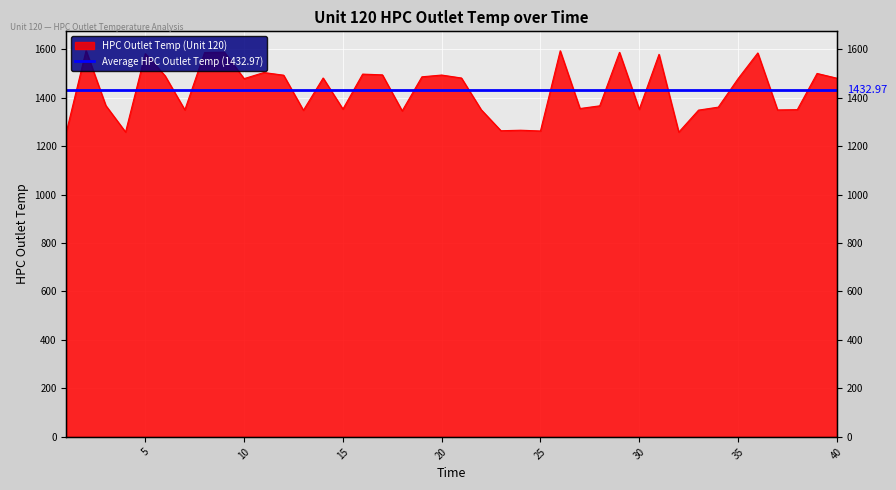

Reading left to right, transcribe all the data shown in this chart.

1=1257.2	2=1593.9	3=1367.5	4=1258.0	5=1581.5	6=1490.2	7=1349.6	8=1586.1	9=1587.8	10=1478.4	11=1503.6	12=1492.7	13=1347.9	14=1481.0	15=1352.8	16=1497.1	17=1494.0	18=1345.3	19=1486.0	20=1493.2	21=1481.1	22=1350.2	23=1263.4	24=1265.5	25=1262.5	26=1593.4	27=1355.1	28=1366.2	29=1587.0	30=1352.0	31=1578.7	32=1257.6	33=1348.5	34=1360.8	35=1478.2	36=1584.4	37=1349.3	38=1350.5	39=1499.8	40=1480.3